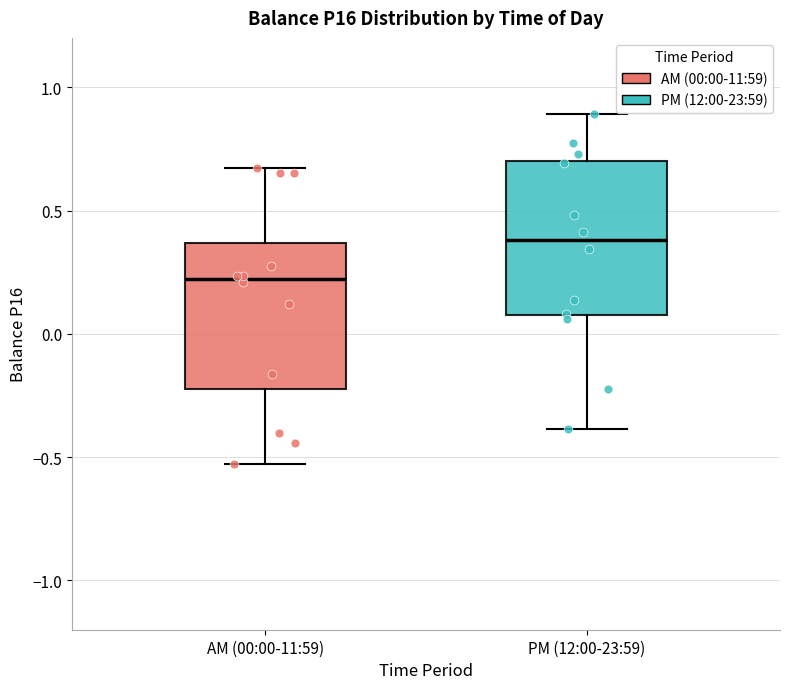

Where does the lower whisker of the box for AM (00:00-11:59) end on the y-axis? The values are not printed on the chart, so give them approximately, as read against the axis.

-0.55